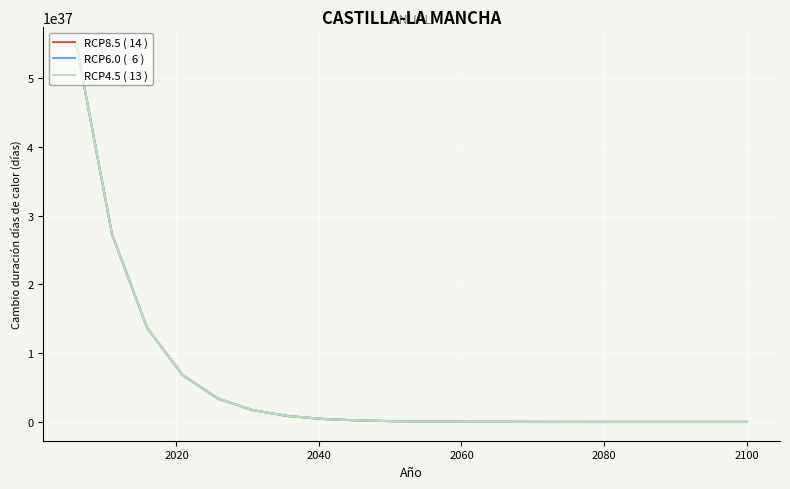

What is the smallest value displayed?

104175527374515399808300693323776